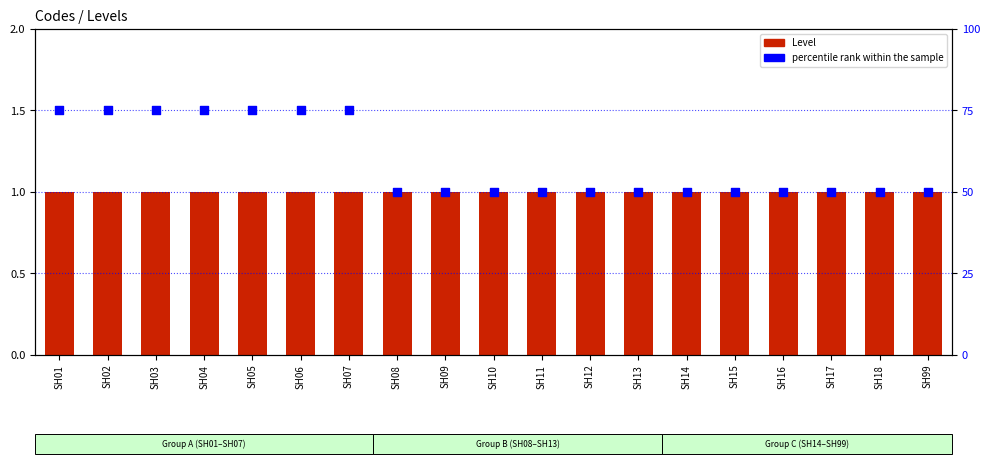

What is the total value across all series at SH02?

76